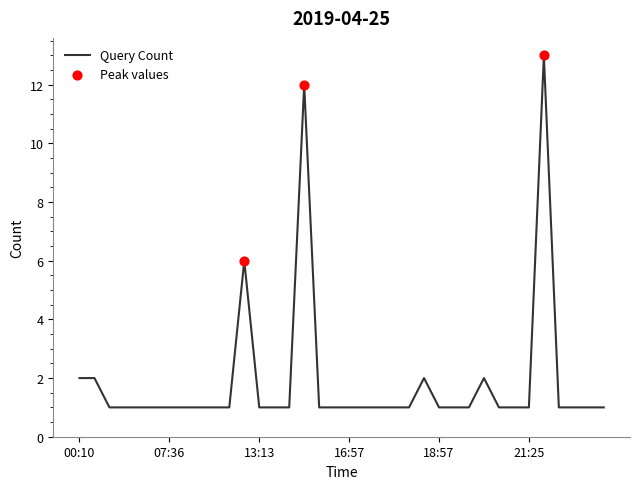

What is the difference between the maximum and minimum values?

12